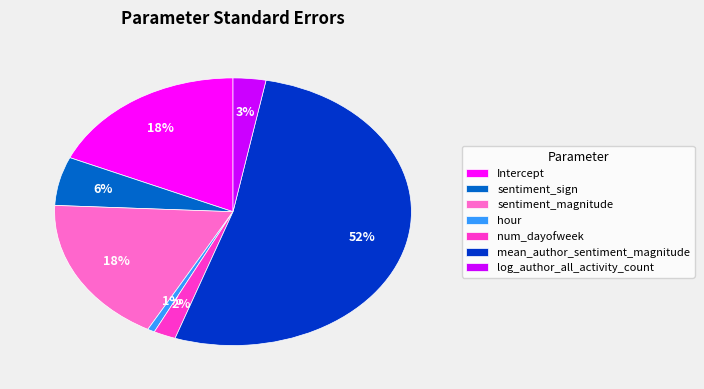

Between hour and log_author_all_activity_count, which is larger?

log_author_all_activity_count